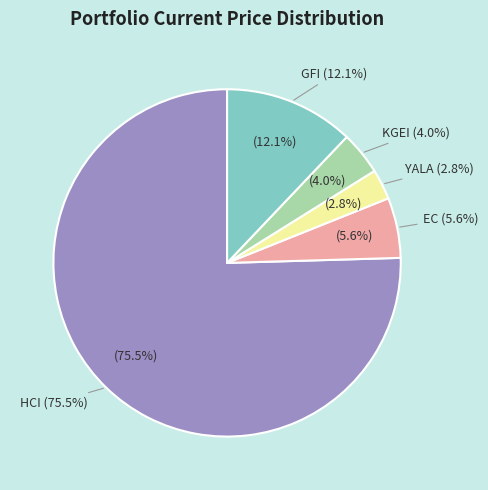

Rank the categories by value from highest to lowest.

HCI, GFI, EC, KGEI, YALA